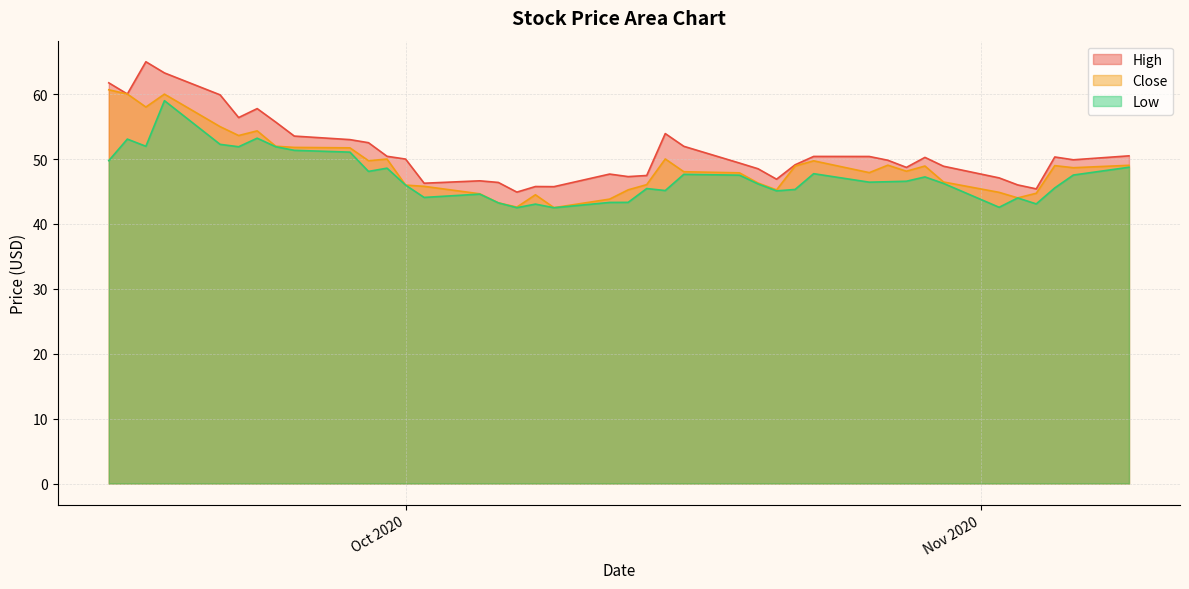

At which label does Close first exceed 48?

2020-09-15